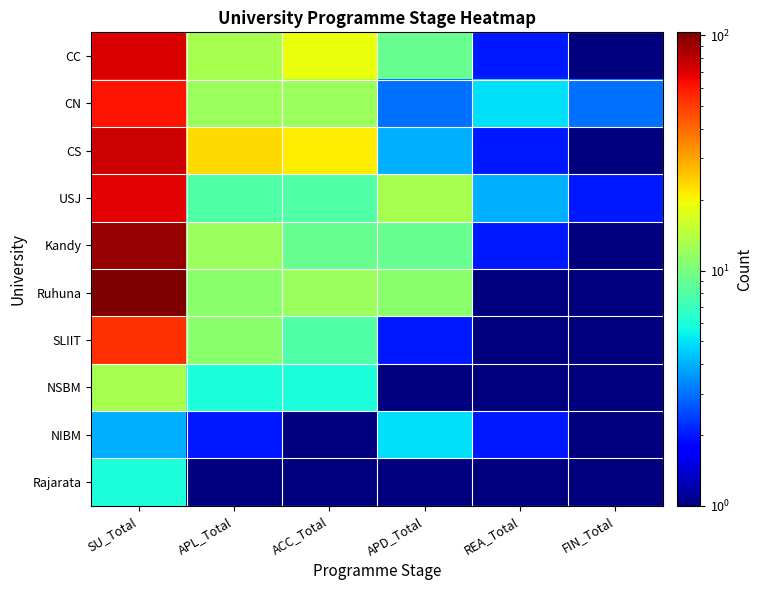

What is the greatest value displayed?

103